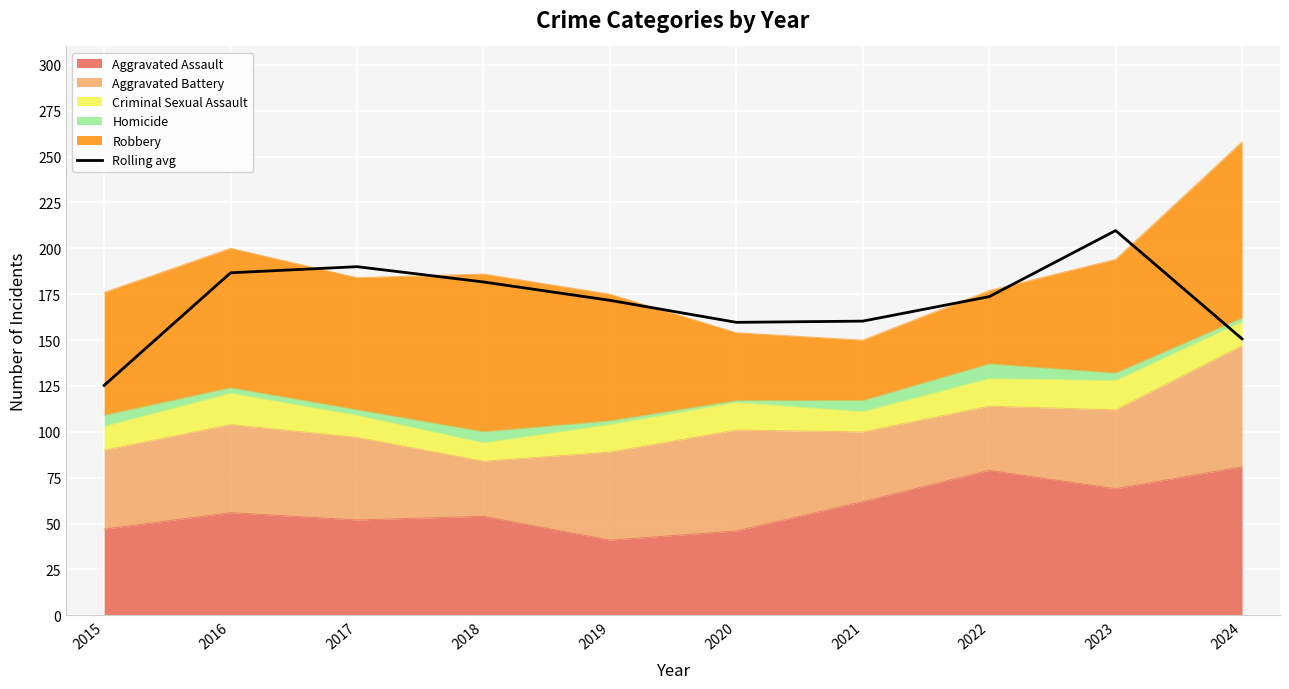

List the labels in order of value, largest first.

2023, 2017, 2016, 2018, 2022, 2019, 2021, 2020, 2024, 2015